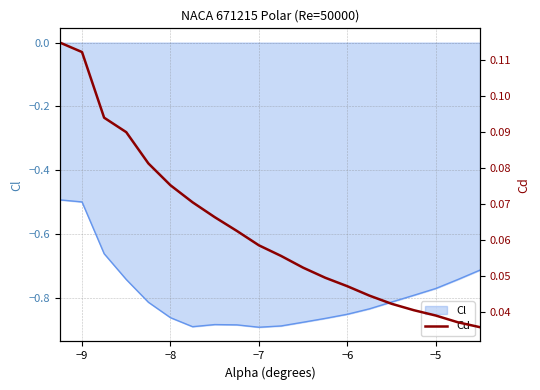

What is the highest value of the Cl series?

-0.5